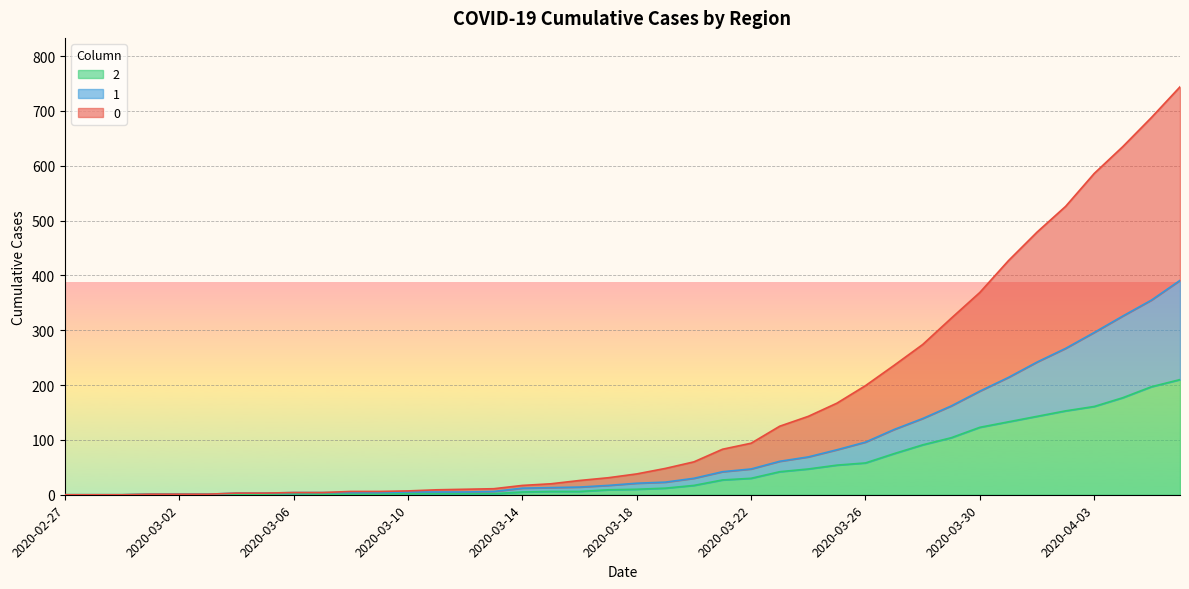

At which category is the sum across all series the highest?

2020-04-06